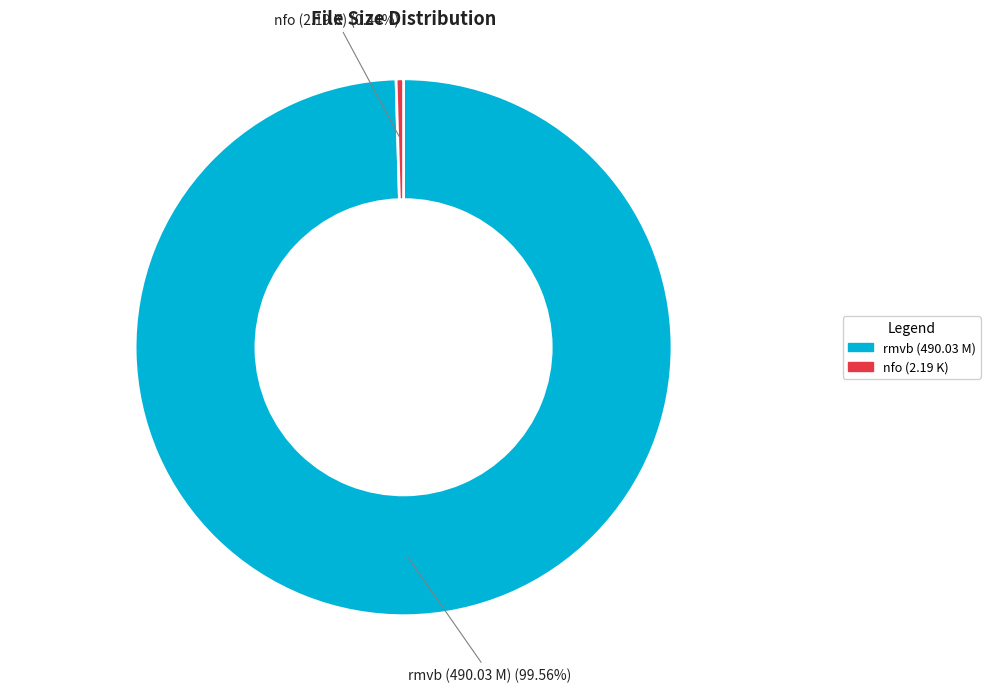

How many slices are in this pie chart?

2